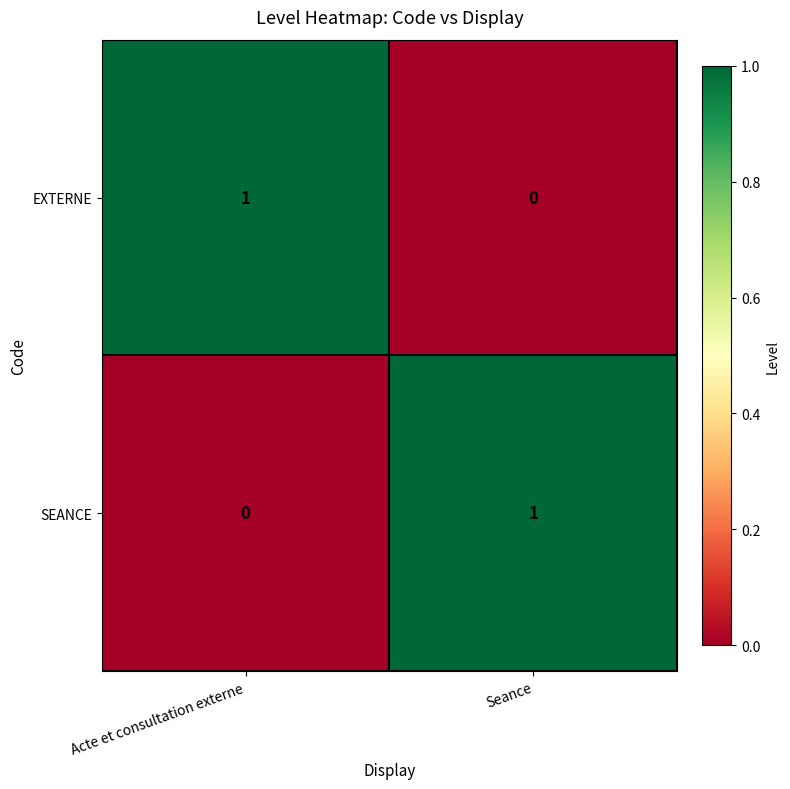

The EXTERNE series shows 0 at Seance. True or false?

True